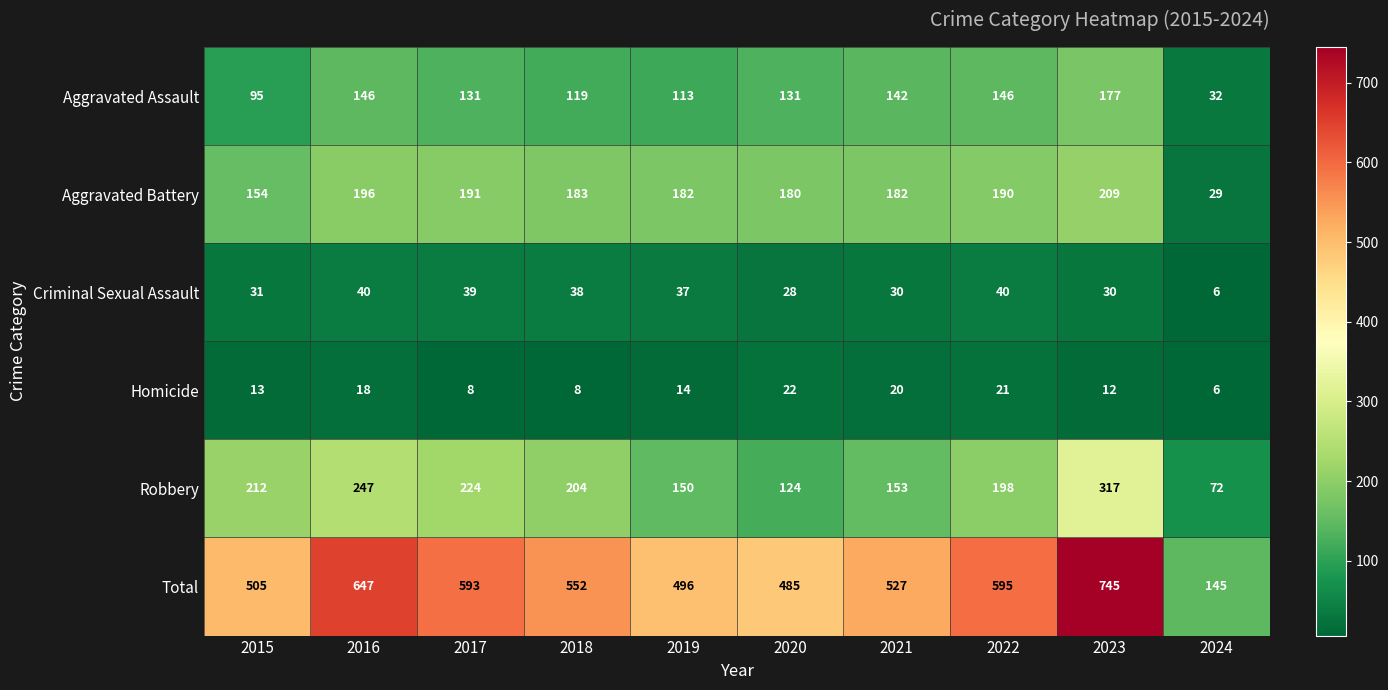

Where does the Homicide series first go above 14?

2016